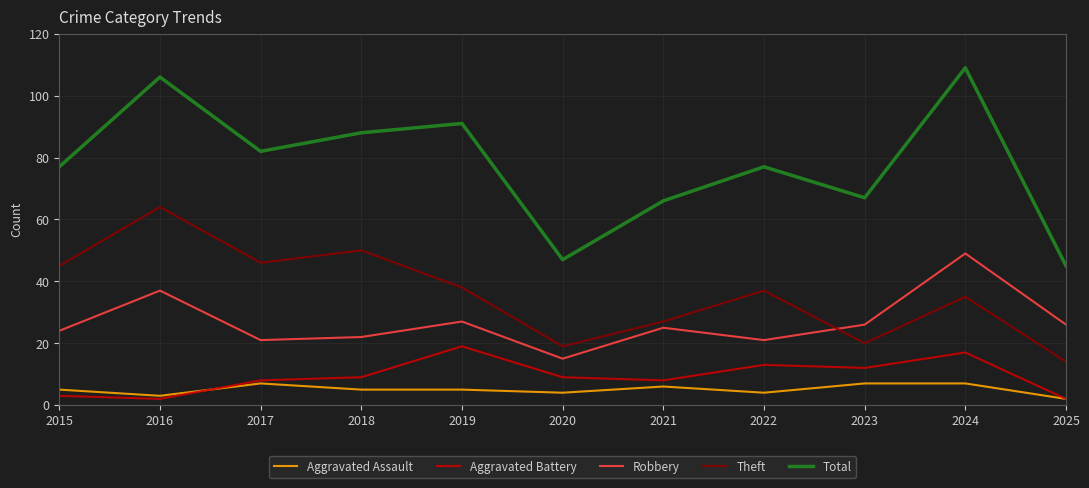

At 2018, list the series in order from smallest to largest.

Aggravated Assault, Aggravated Battery, Robbery, Theft, Total